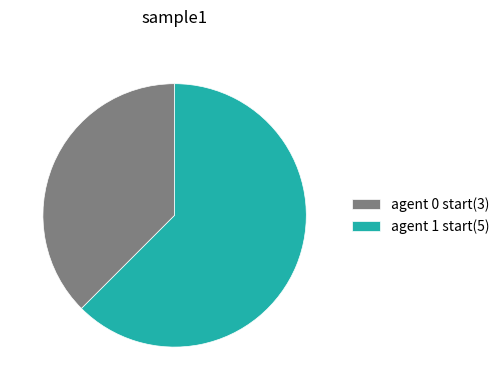

Combined, do agent 0 start(3) and agent 1 start(5) account for over 50%?

Yes